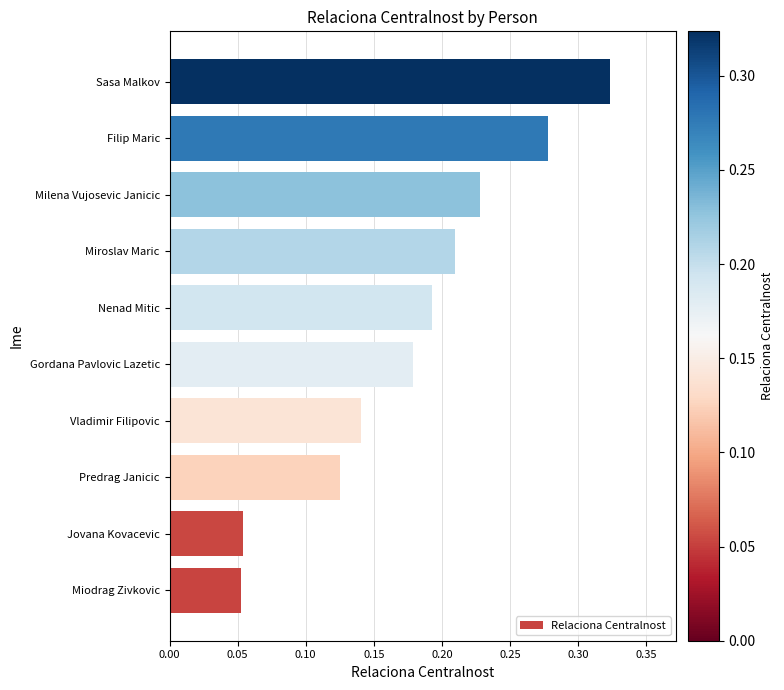

The chart shows a value of 0.3 at Nenad Mitic. True or false?

False